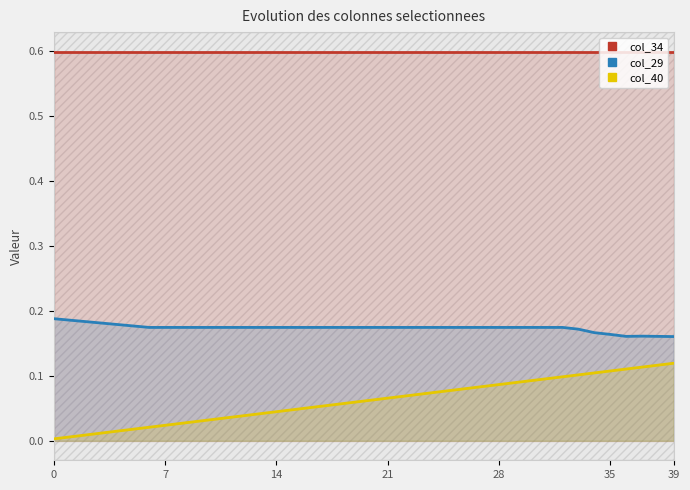

How many lines are shown in the chart?

3